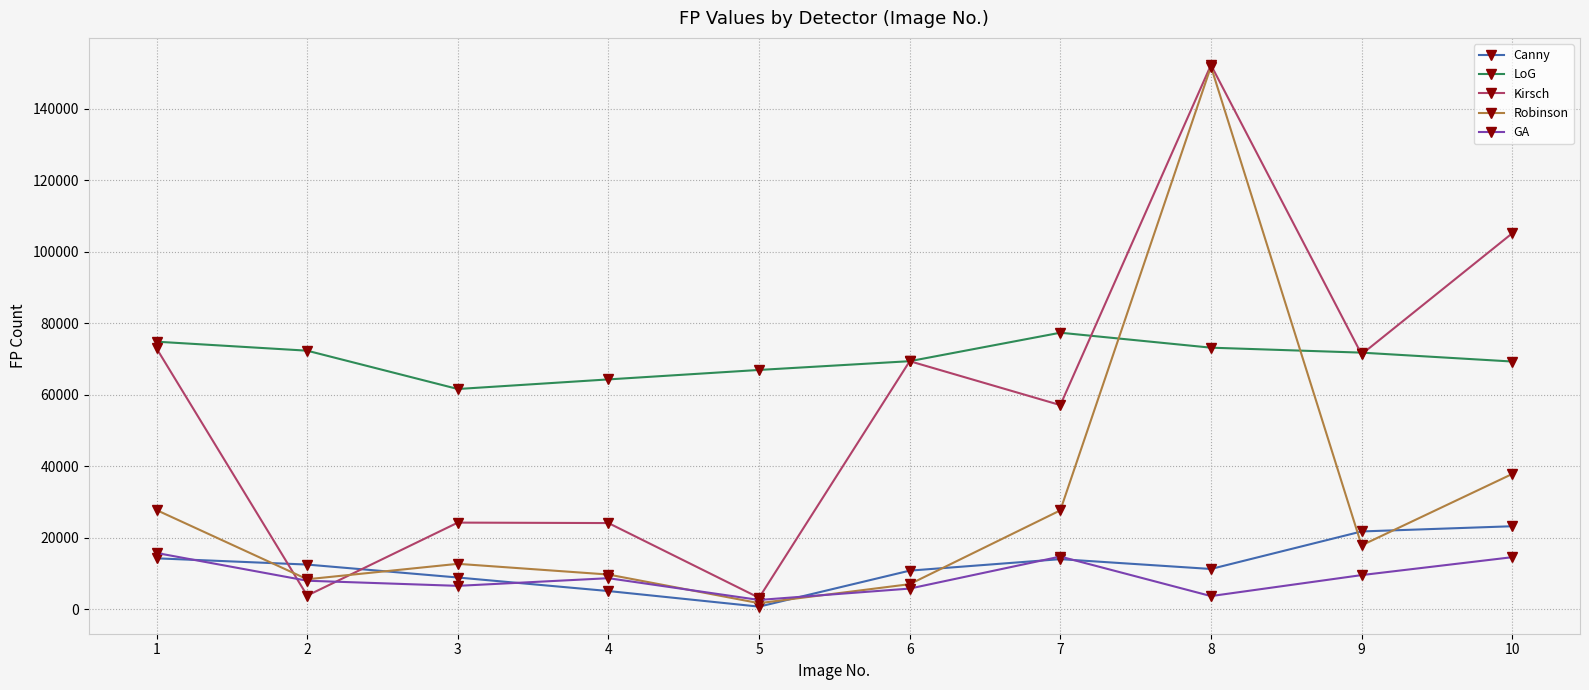

Which series changed the most between 2 and 6?

Kirsch